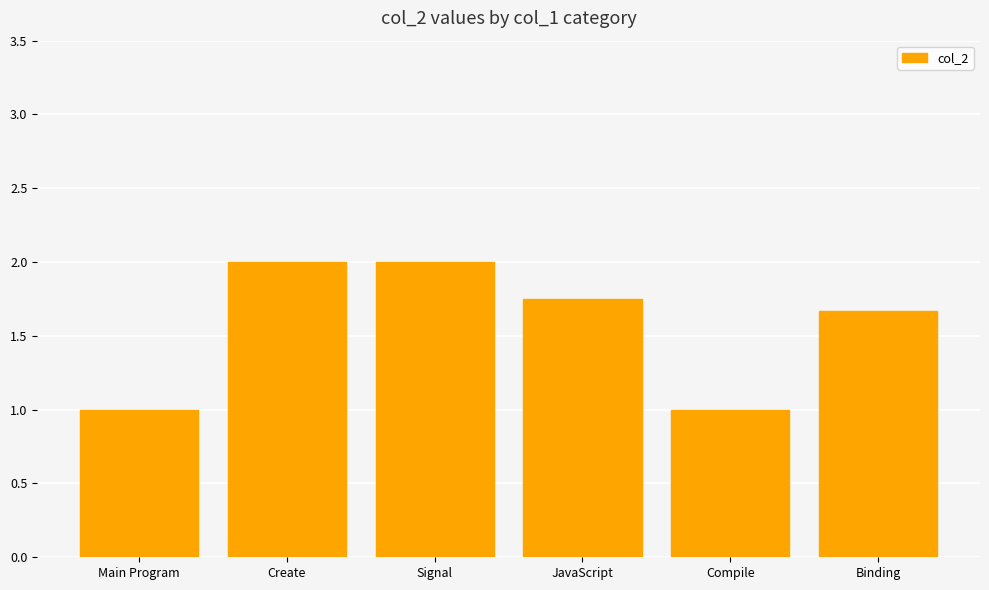

What is the sum of the values at Create and JavaScript?

3.8